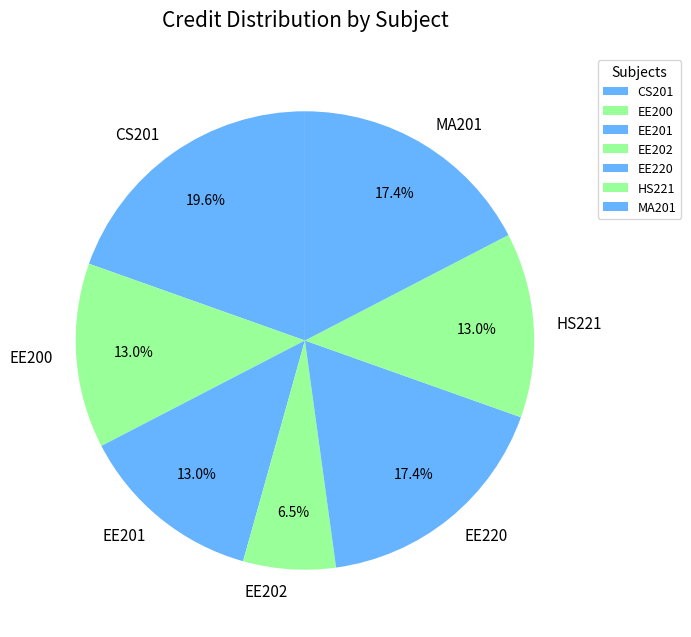

Is there a majority slice in this chart?

No